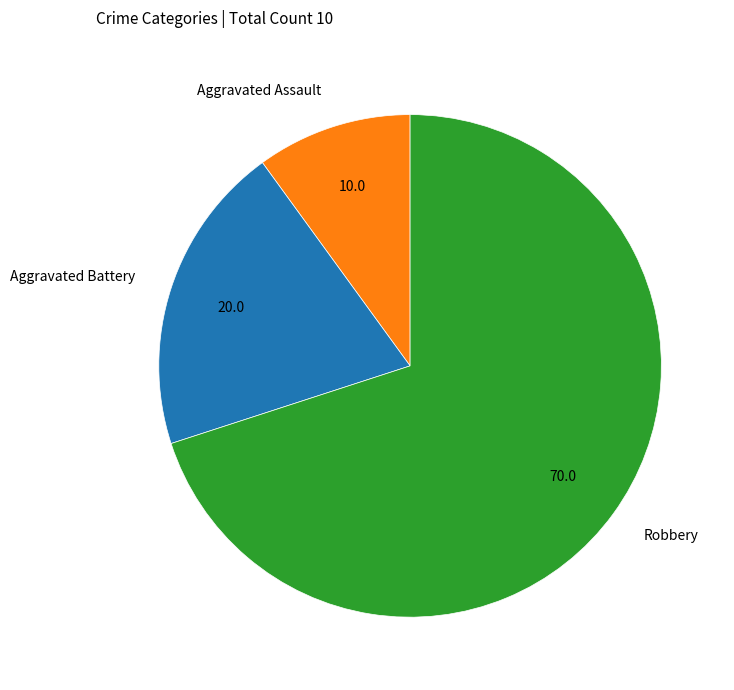

Combined, do Aggravated Battery and Robbery account for over 50%?

Yes